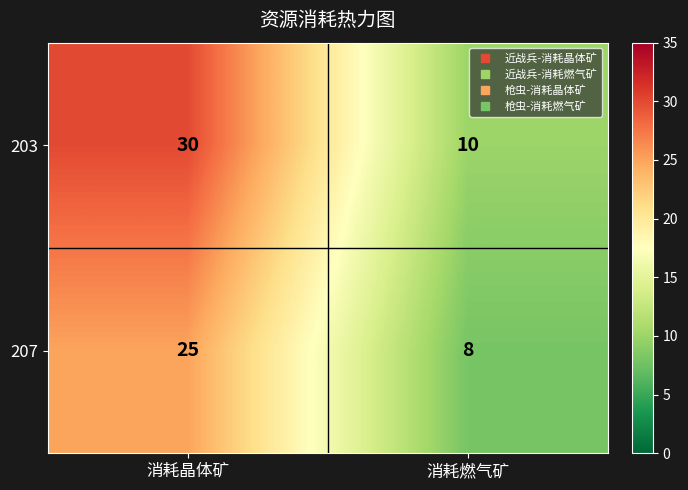

The value of 207 at 消耗晶体矿 is 25. True or false?

True